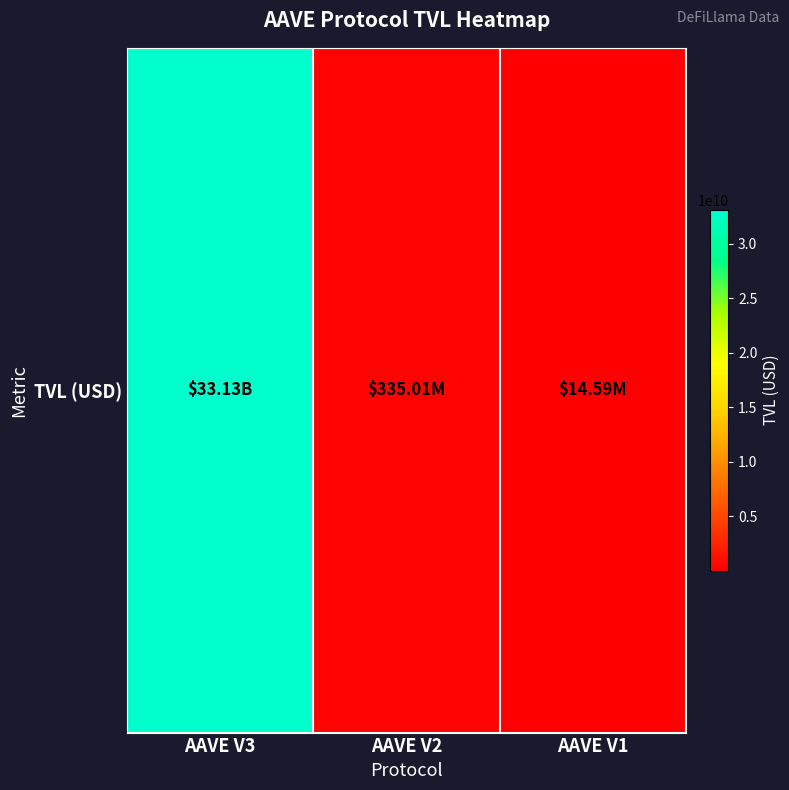

The chart shows a value of 335010289.2 at AAVE V2. True or false?

True